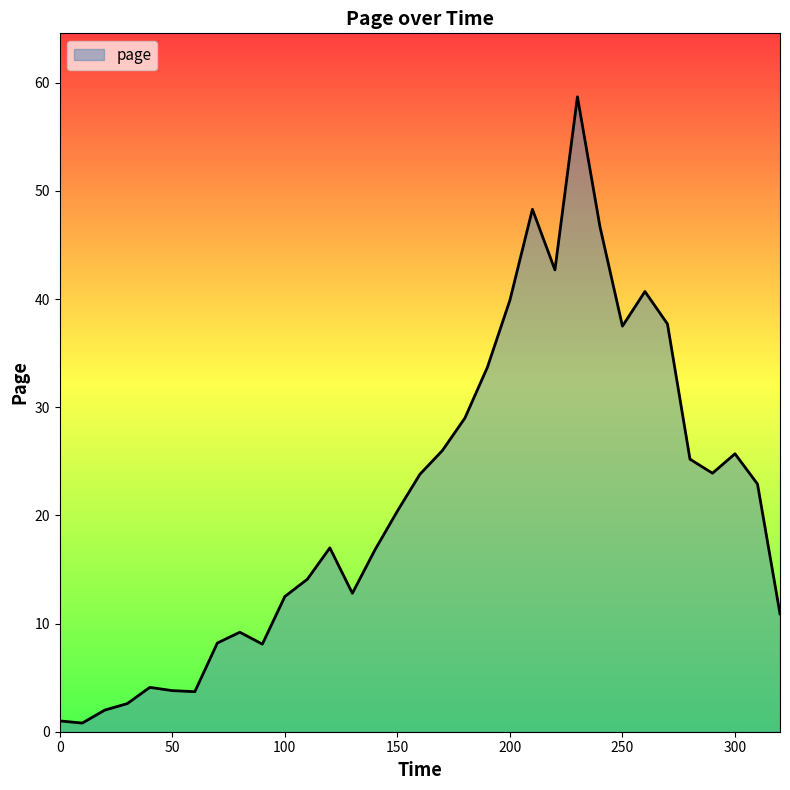

What is the maximum value shown in the chart?

58.7